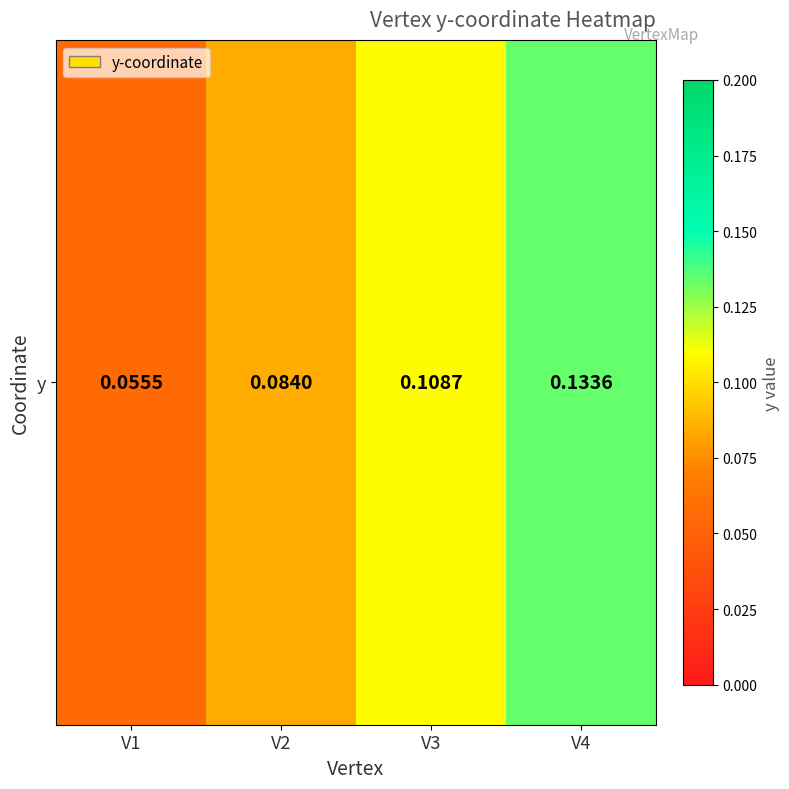

Reading right to left, list all the values displayed in this chart.

V4=0.1	V3=0.1	V2=0.1	V1=0.1